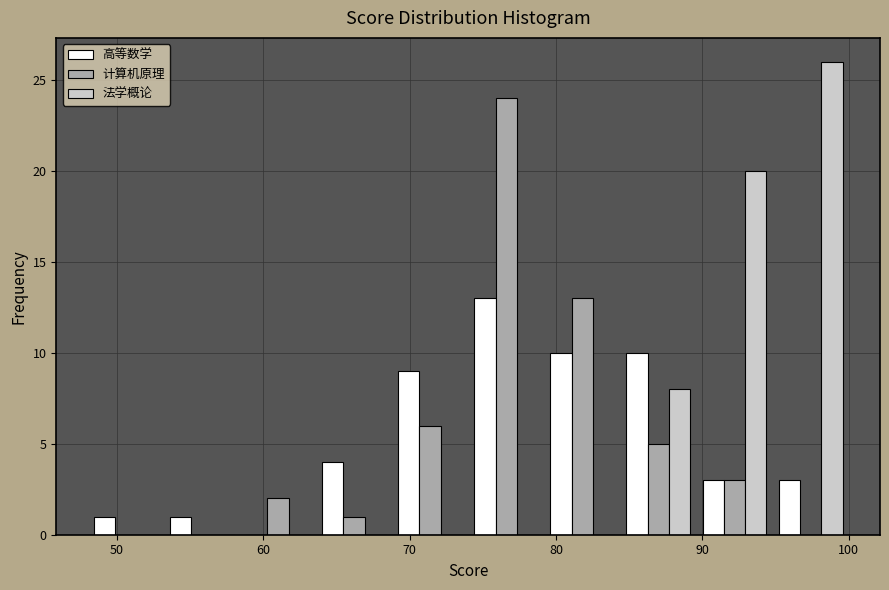

In the 高等数学 series, which range on the x-axis has the tallest bar?

74.0 to 79.2